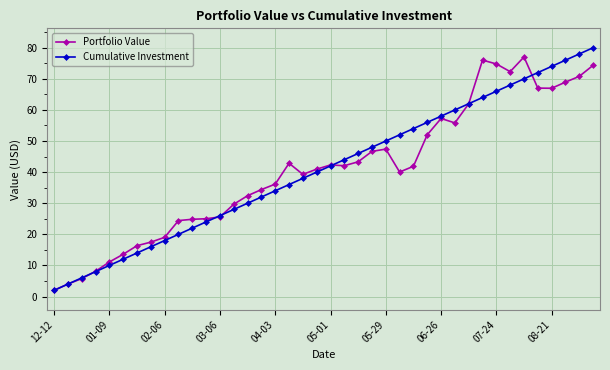

Does the chart have visible grid lines?

Yes